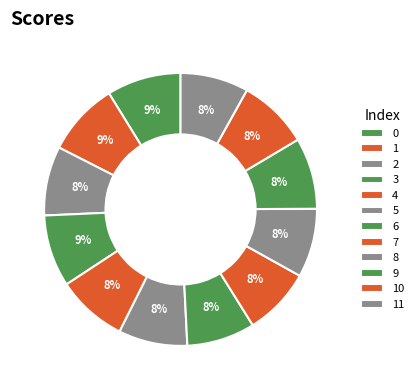

How many slices are in this pie chart?

12